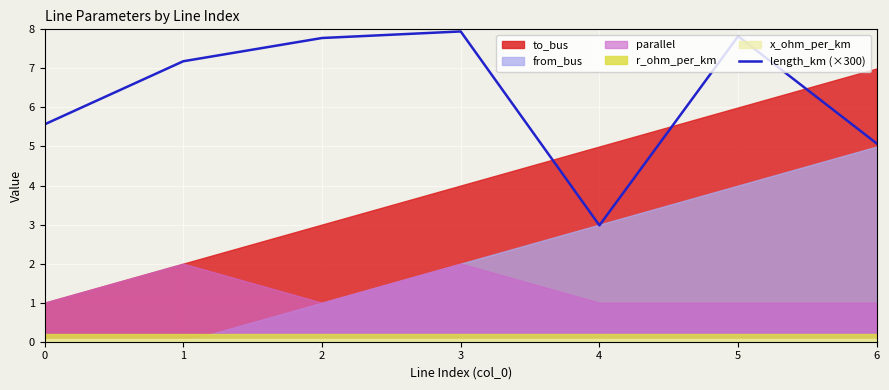

The length_km (×300) series shows 12.4 at 3. True or false?

False